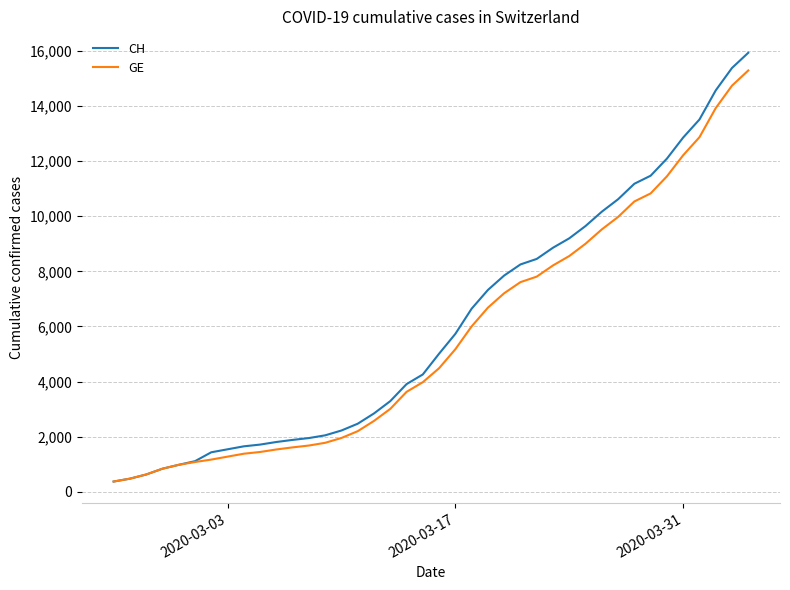

What is the minimum value shown in the chart?

375